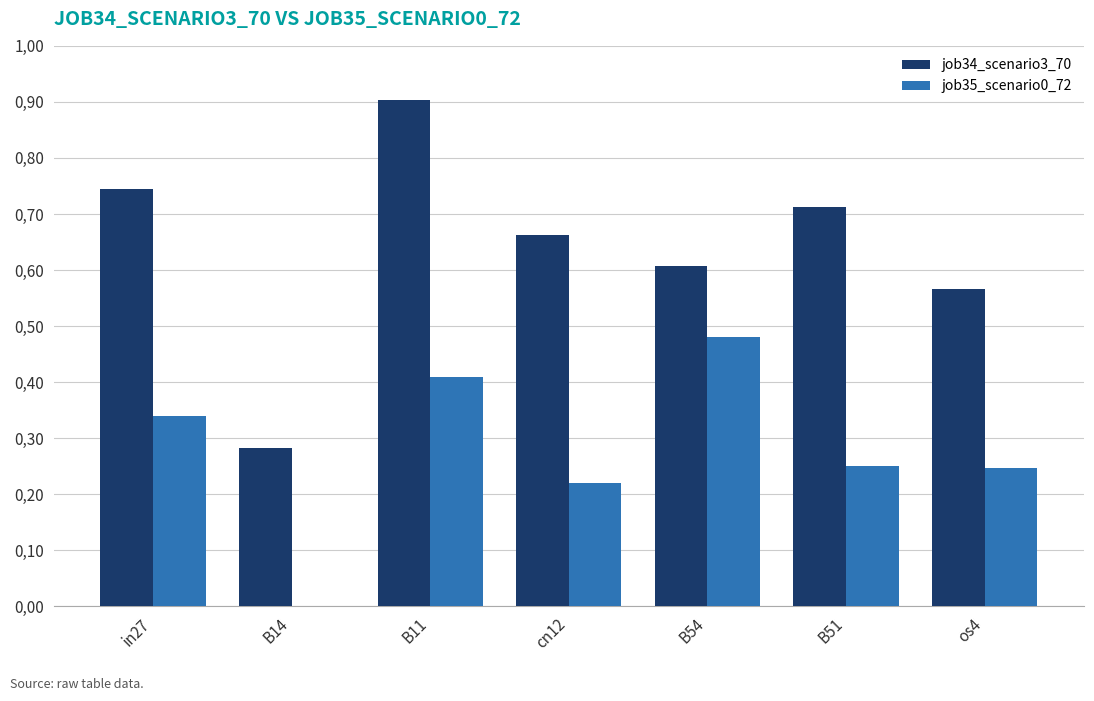

What are all the series names shown in the legend?

job34_scenario3_70, job35_scenario0_72